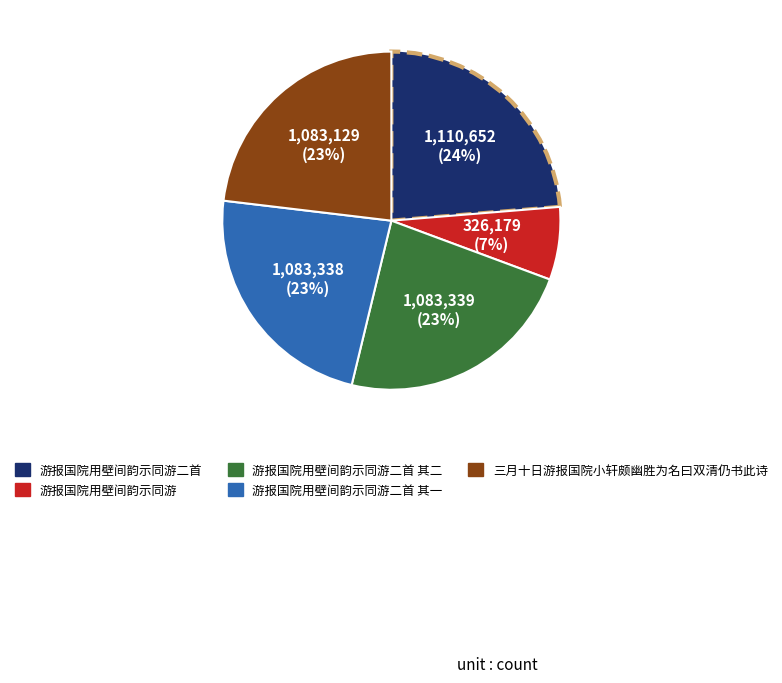

How many segments does this pie chart have?

5